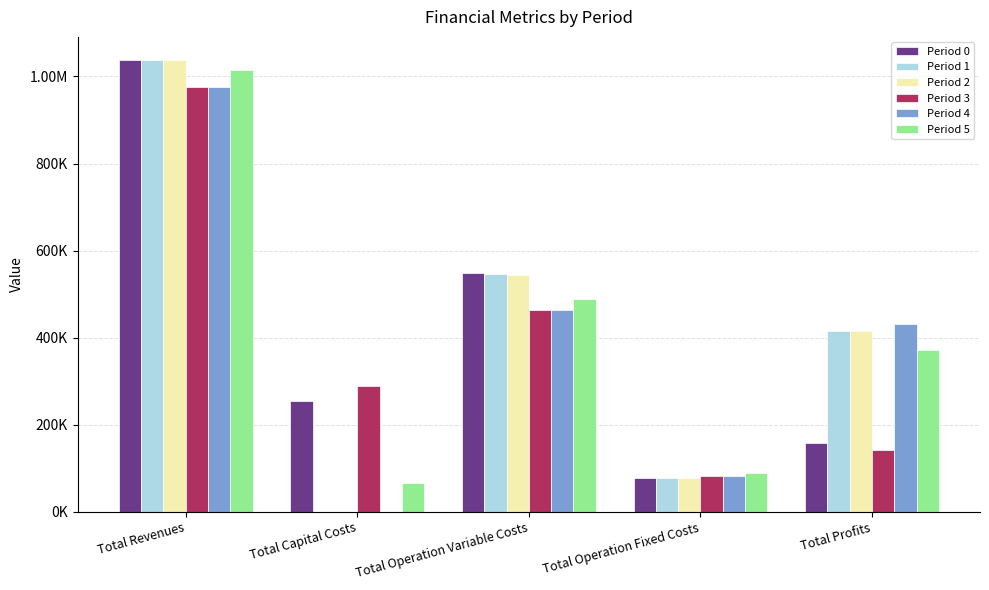

What are all the series names shown in the legend?

Period 0, Period 1, Period 2, Period 3, Period 4, Period 5